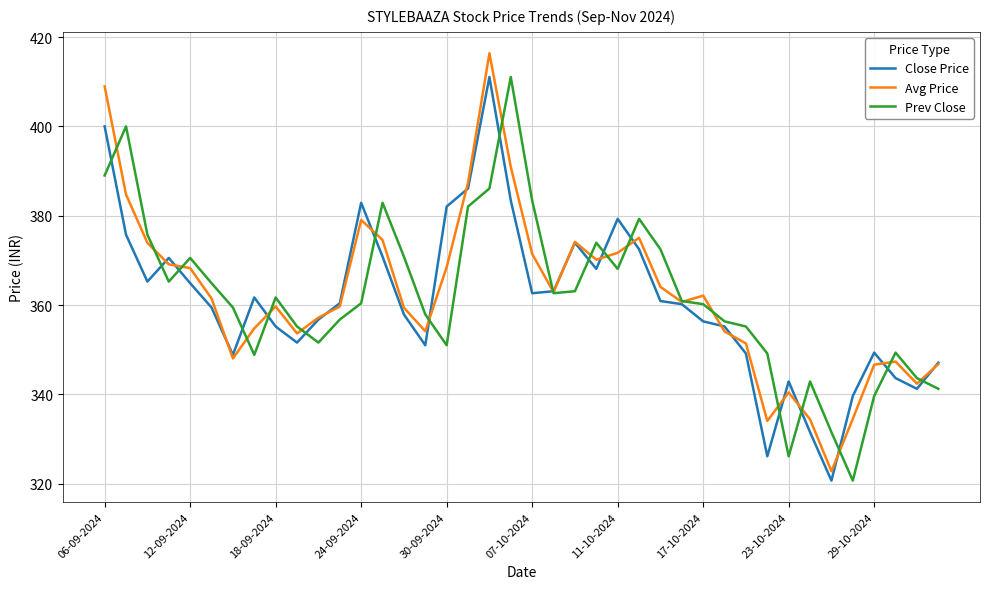

Count the number of categories in the chart.

40